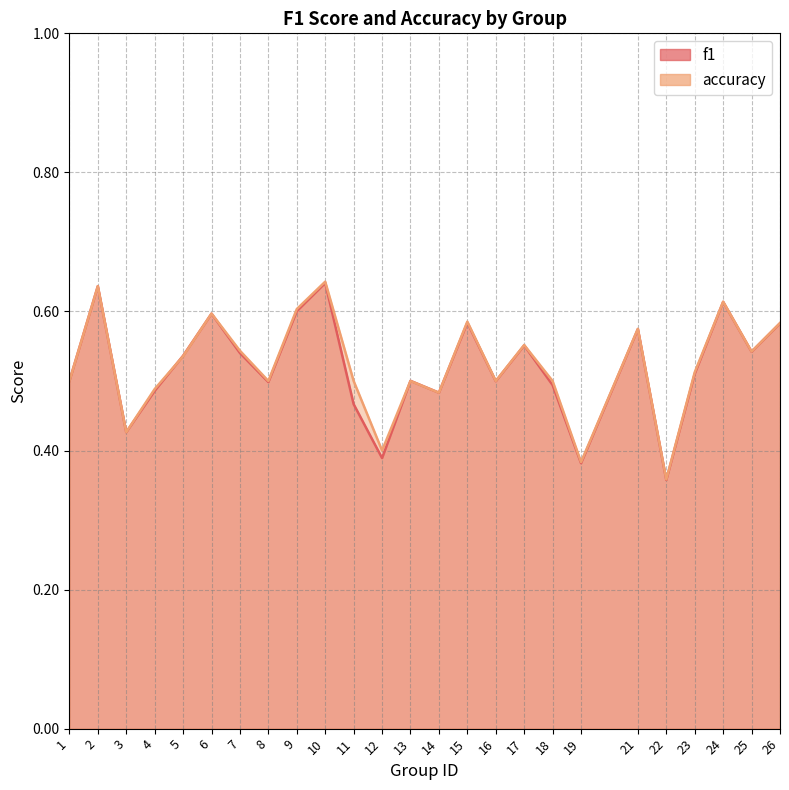

At which category does accuracy reach its first local valley?

3